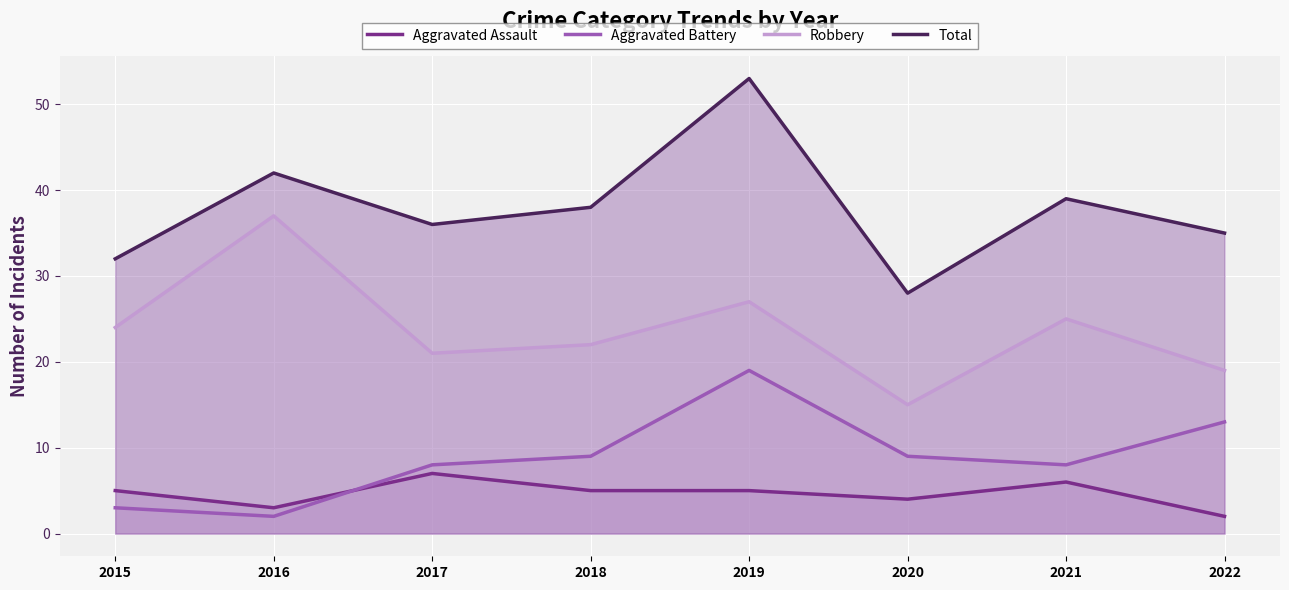

What is the approximate value of Aggravated Assault at 2015?

5